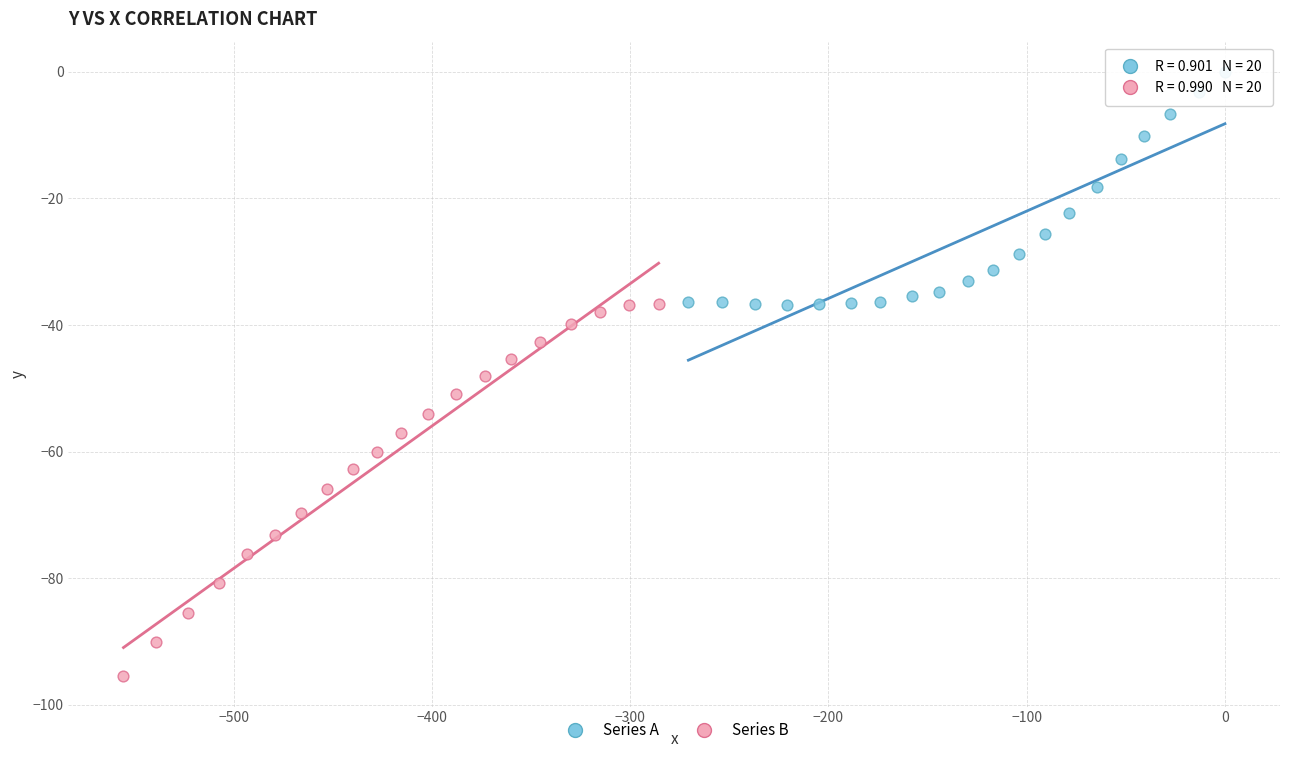

Which series reaches the minimum Y coordinate?

Series B